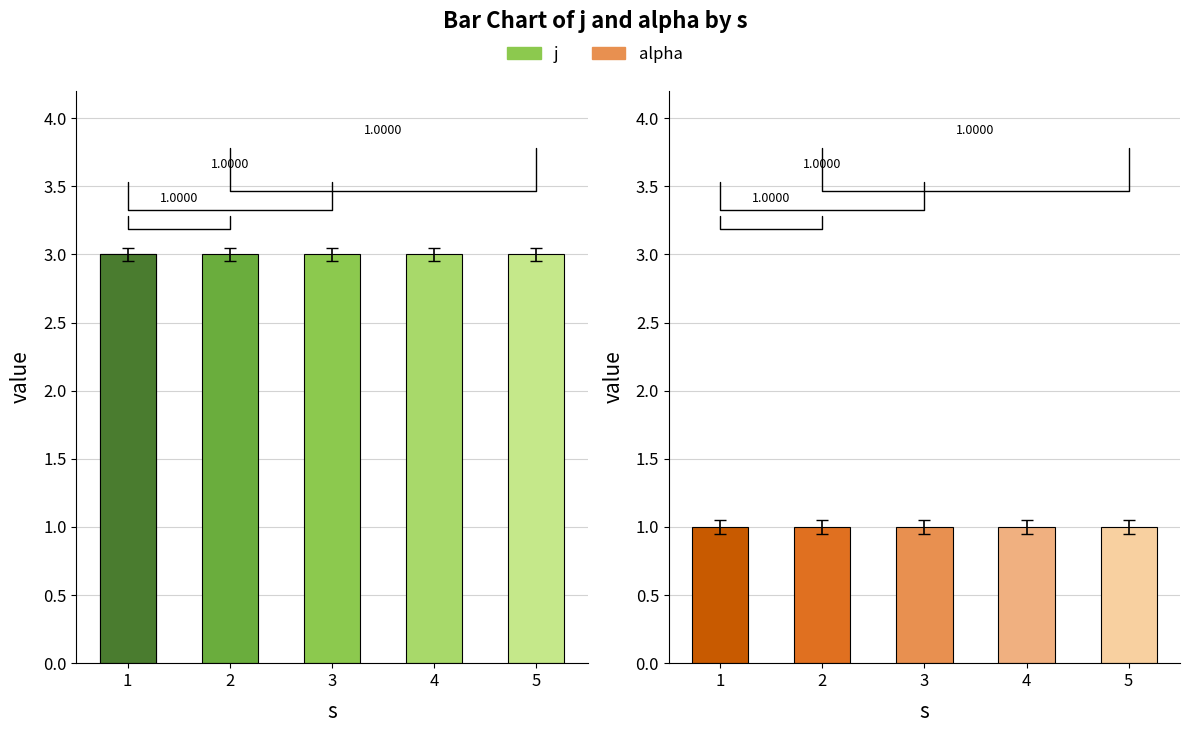

Between 1 and 5, which series saw the biggest shift?

j